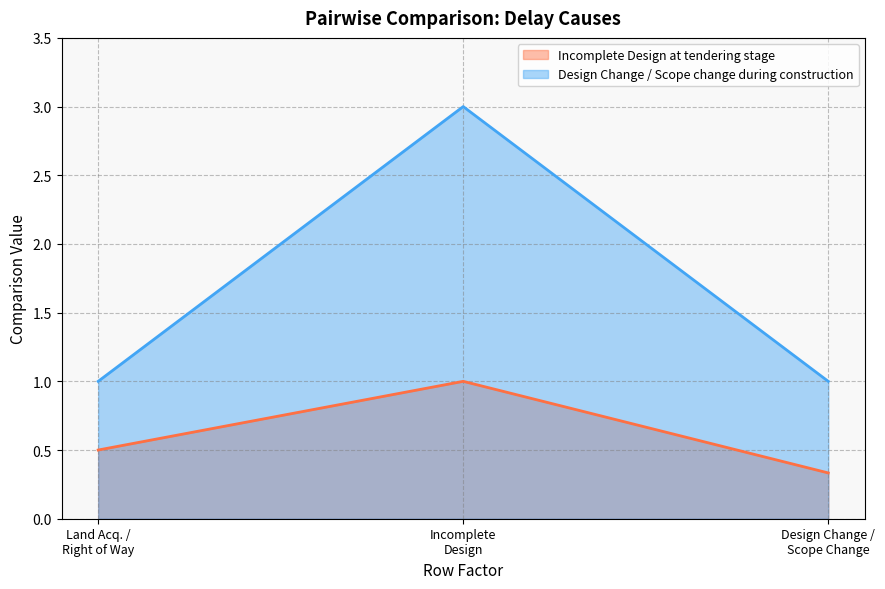

List the series in order of their peak value, lowest first.

Incomplete Design at tendering stage, Design Change / Scope change during construction